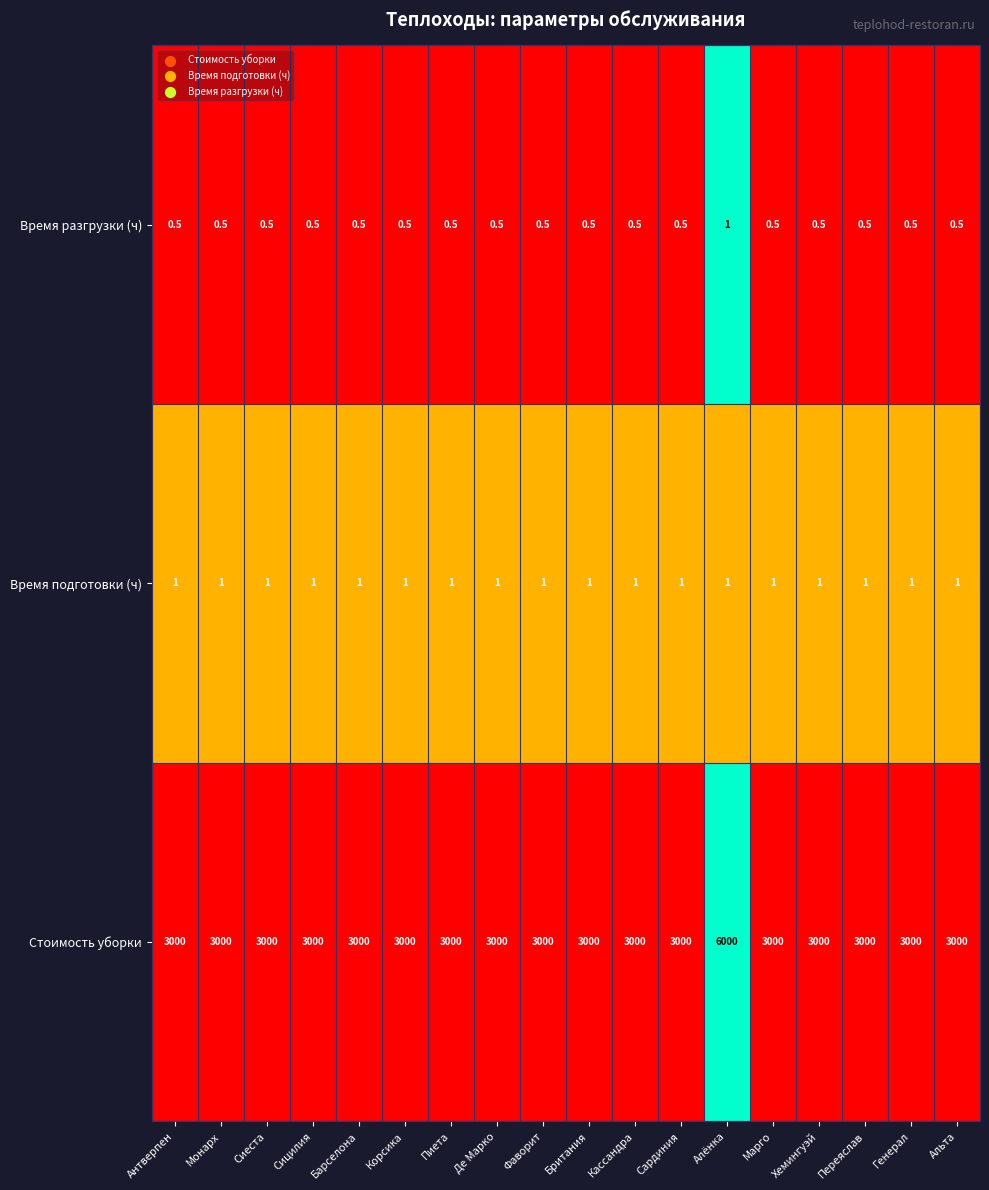

At which category is the sum across all series the highest?

Алёнка